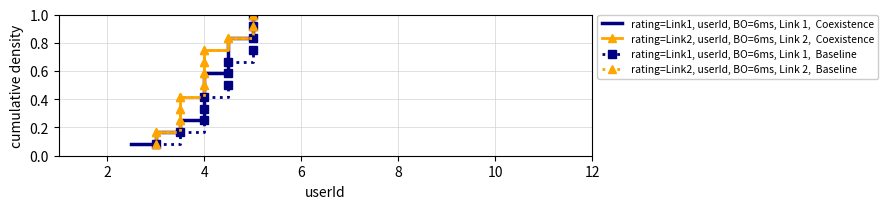

What is the maximum value shown in the chart?

1.0